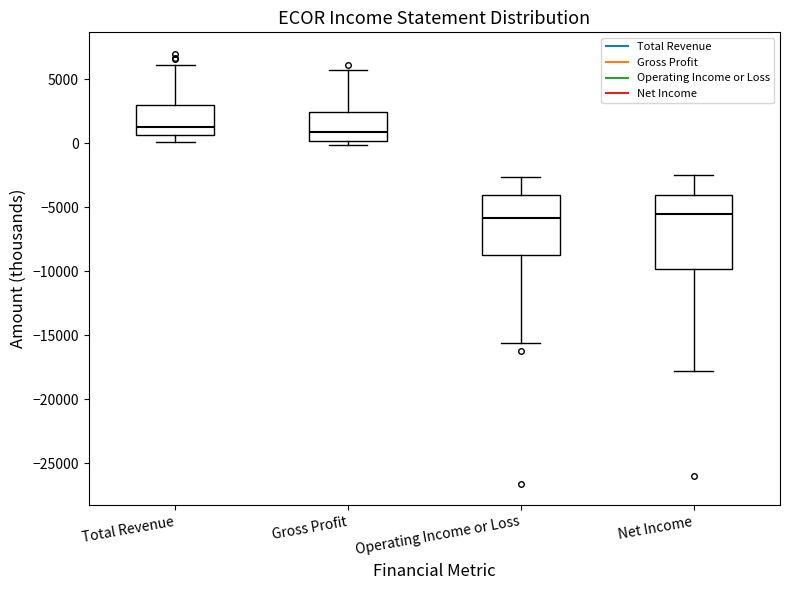

Reading left to right, read every box against the y-axis: the position of its median line, the range the box covers, and the ends of its whiskers. The values are not printed on the chart, so give them approximately, as read against the axis.

Total Revenue: median 1500, box 500 to 3000, whiskers 0 to 6000
Gross Profit: median 1000, box 0 to 2500, whiskers 0 (just below the box's lower edge) to 5500
Operating Income or Loss: median -6000, box -8500 to -4000, whiskers -15500 to -2500
Net Income: median -5500, box -10000 to -4000, whiskers -18000 to -2500